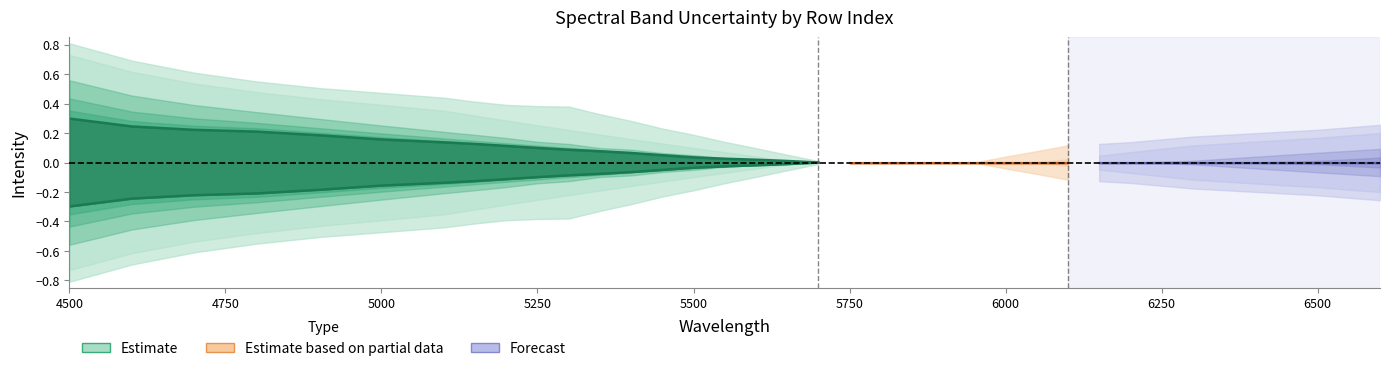

True or false: 42 has more than 0 interior local peaks.

False